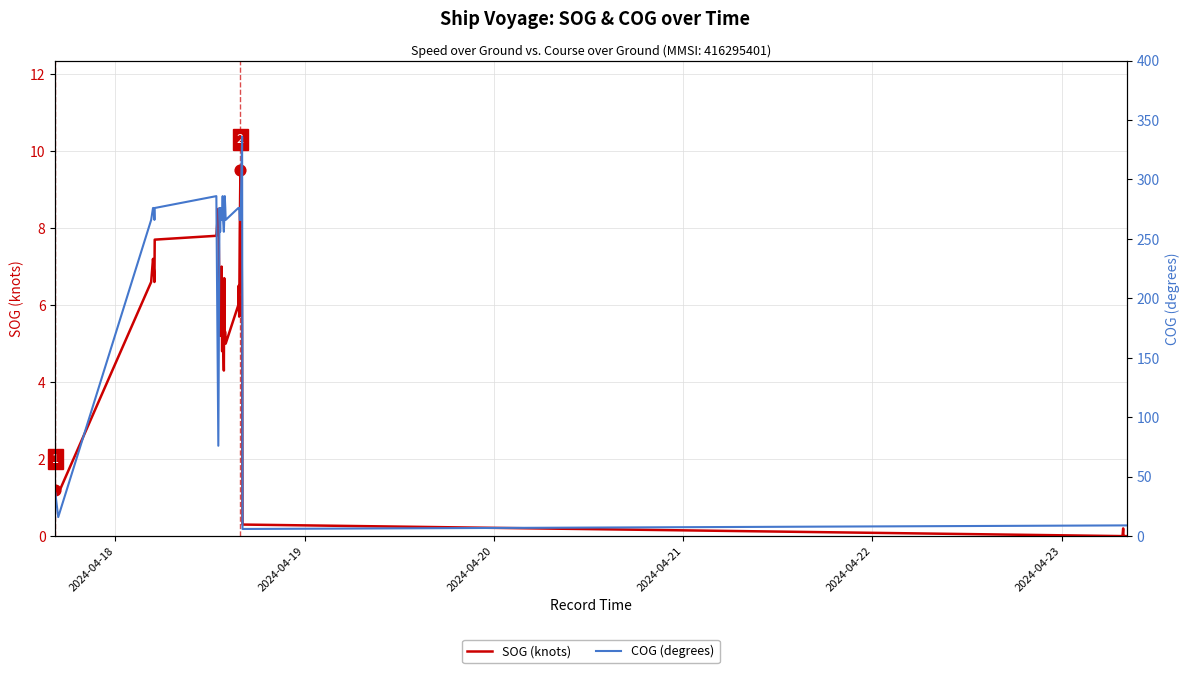

Which series has the largest total across all categories?

COG (degrees)